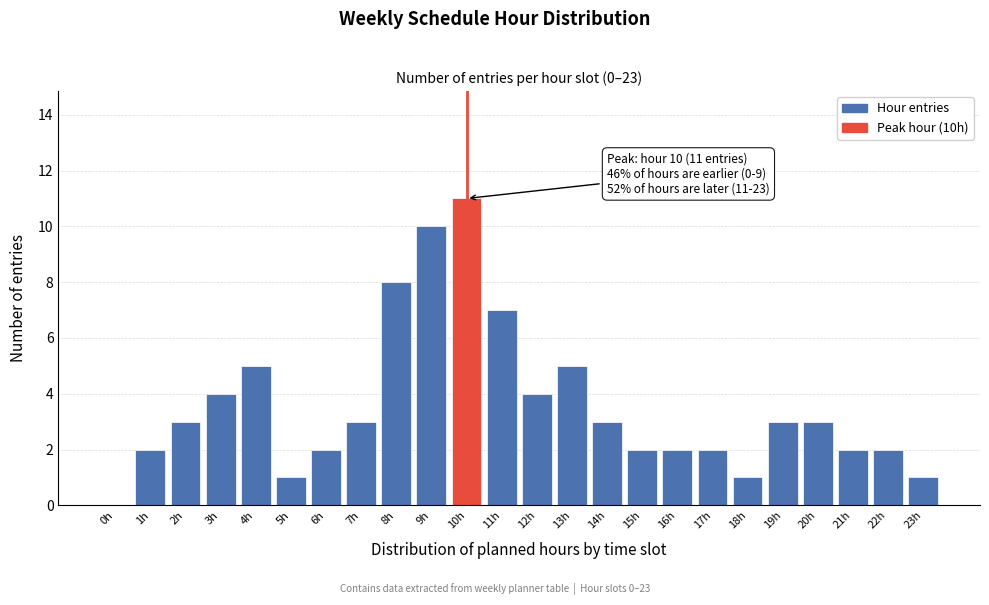

Reading left to right, list all the values displayed in this chart.

0h=0	1h=2	2h=3	3h=4	4h=5	5h=1	6h=2	7h=3	8h=8	9h=10	10h=11	11h=7	12h=4	13h=5	14h=3	15h=2	16h=2	17h=2	18h=1	19h=3	20h=3	21h=2	22h=2	23h=1